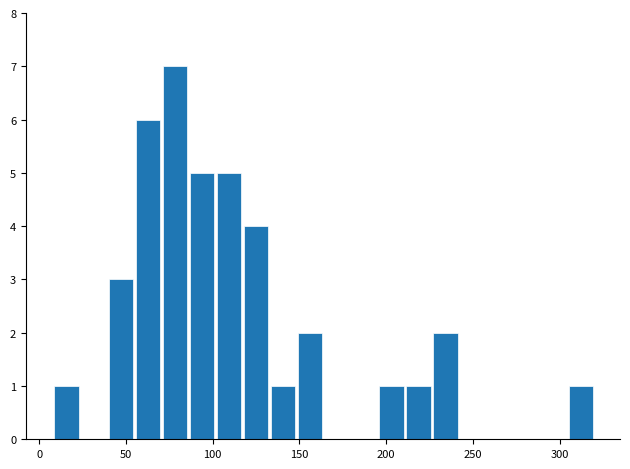

Read against the x-axis, roughly where is the centre of the tallest bar?

80